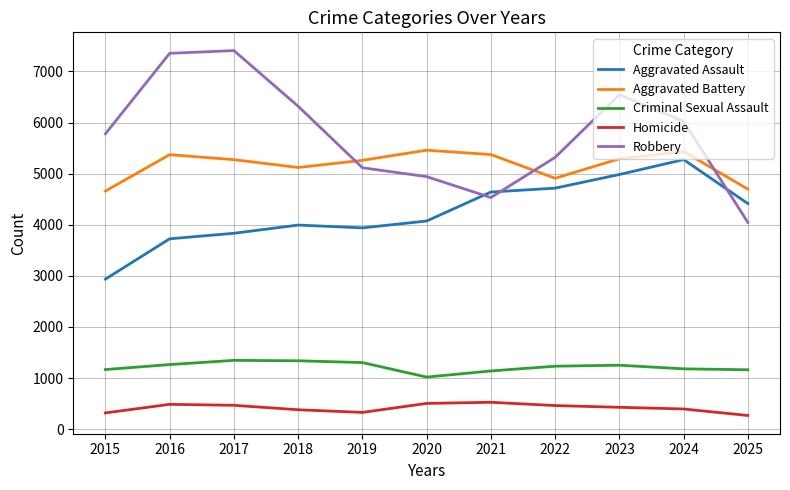

True or false: Aggravated Assault and Aggravated Battery cross at least once.

False